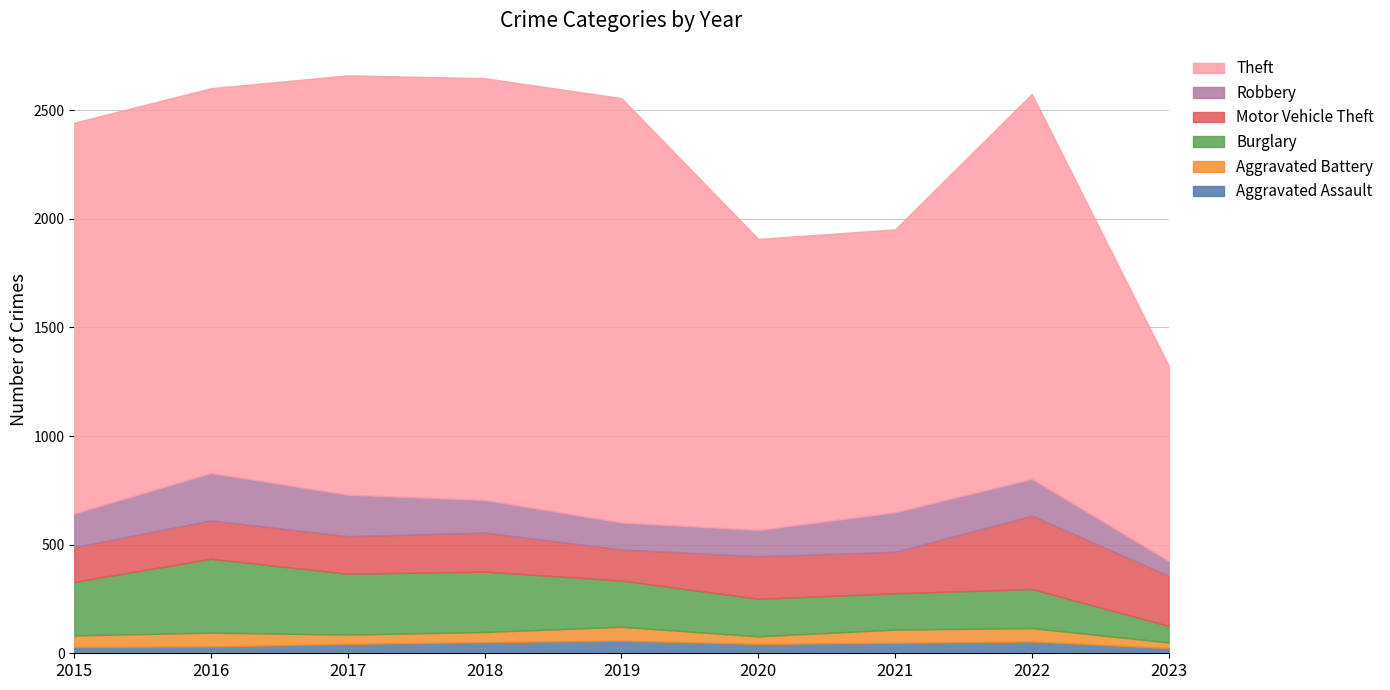

What is the difference between the Motor Vehicle Theft values at 2015 and 2022?

178